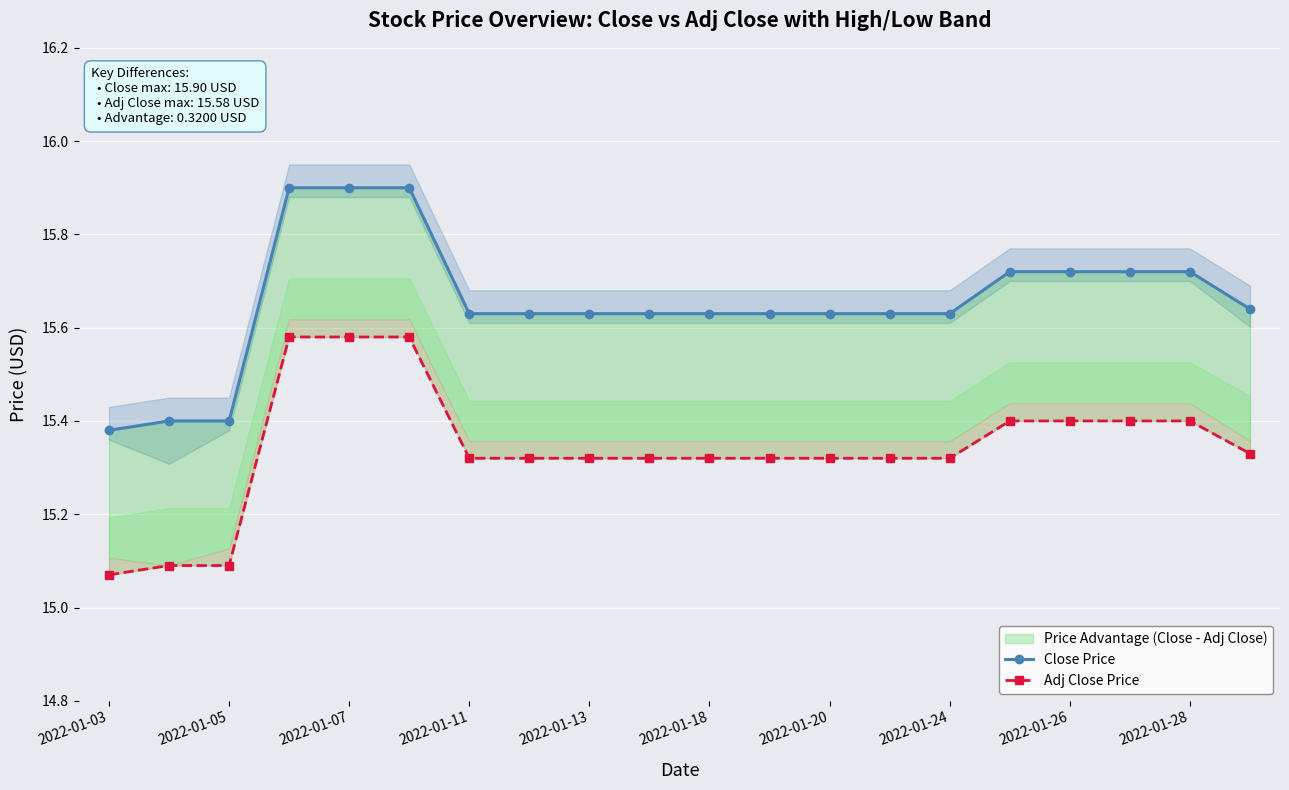

True or false: Adj Close Price and Close Price cross at least once.

False